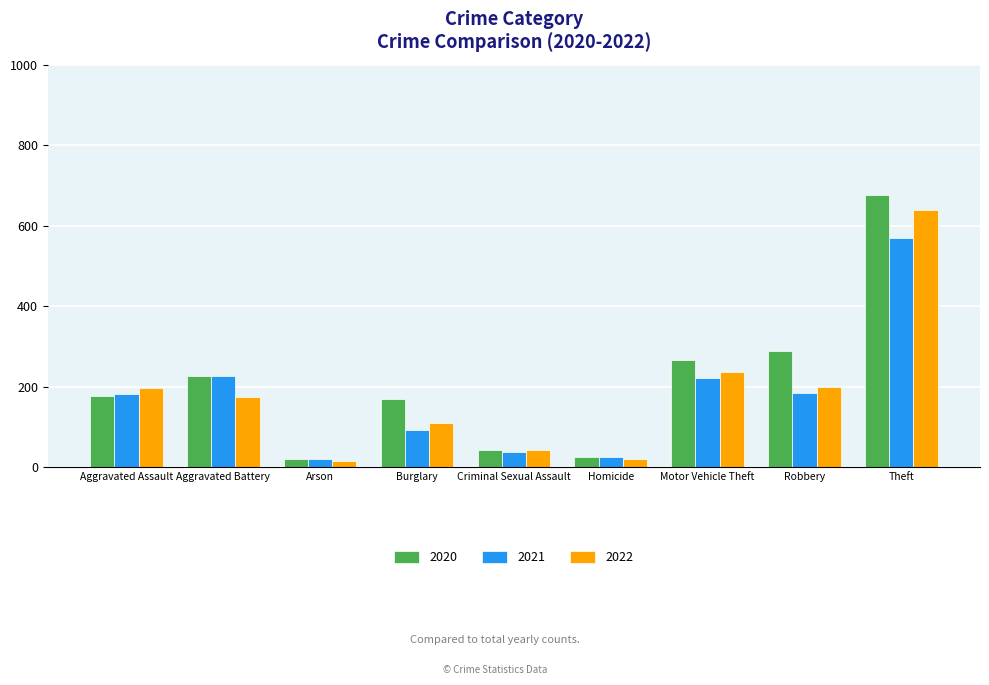

Read the 2021 value at Homicide.

26